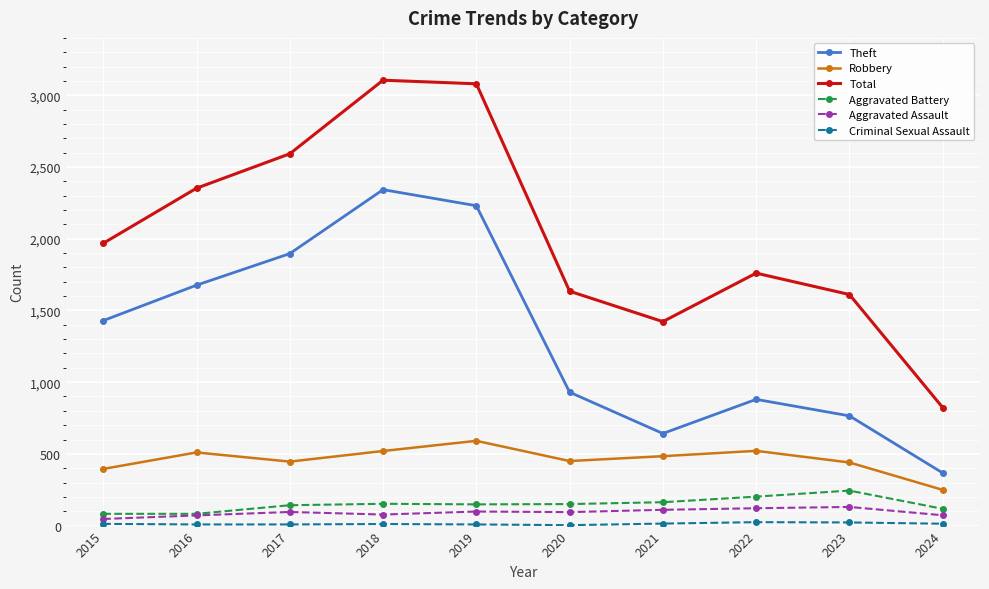

Which series has the largest total across all categories?

Total